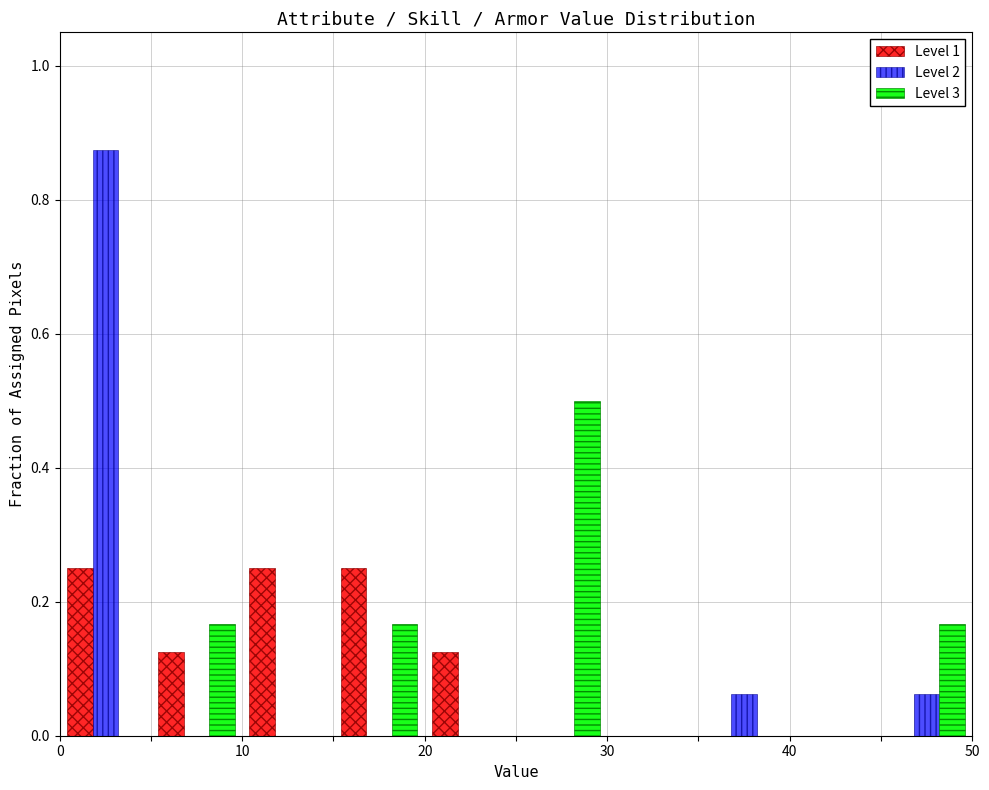

In the Level 2 series, which range on the x-axis has the tallest bar?

0 to 5